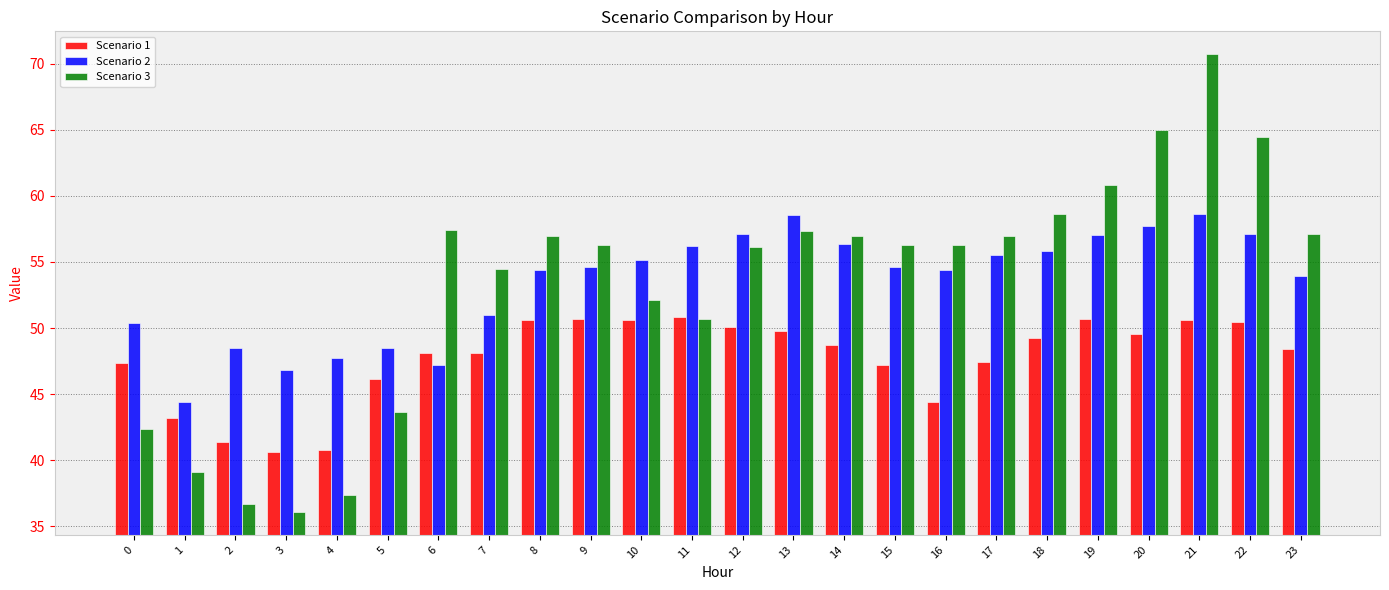

At which label is Scenario 3 closest to 53?

10